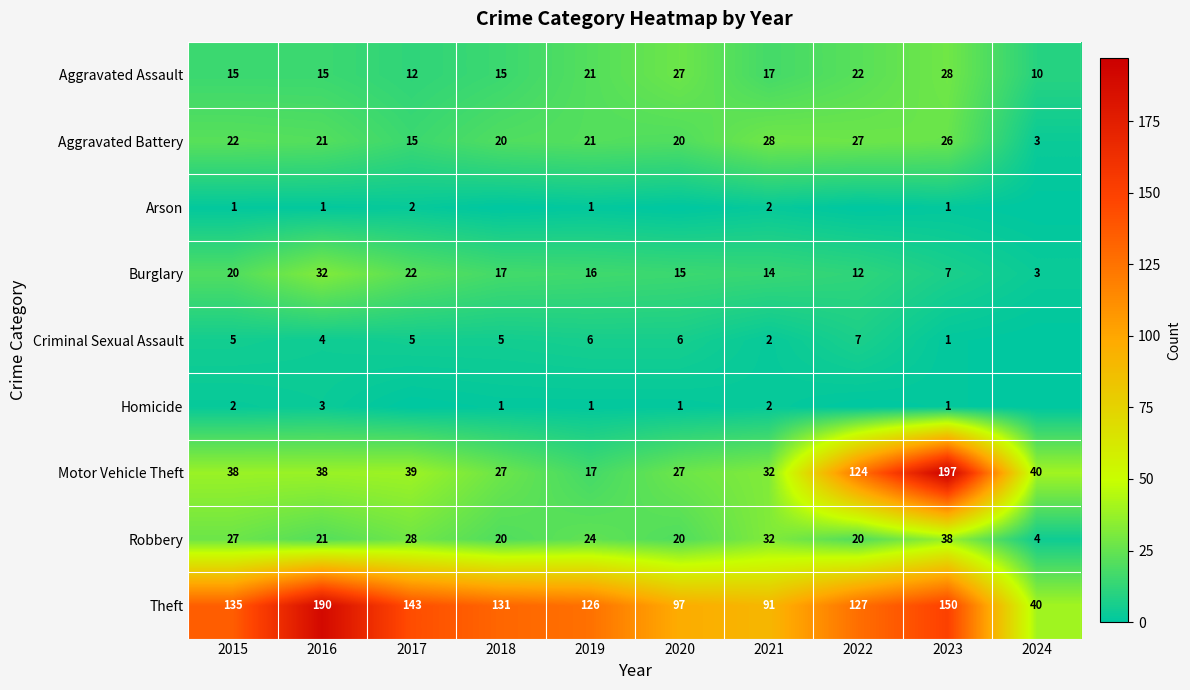

True or false: Robbery has a value of 4 at 2024.

True